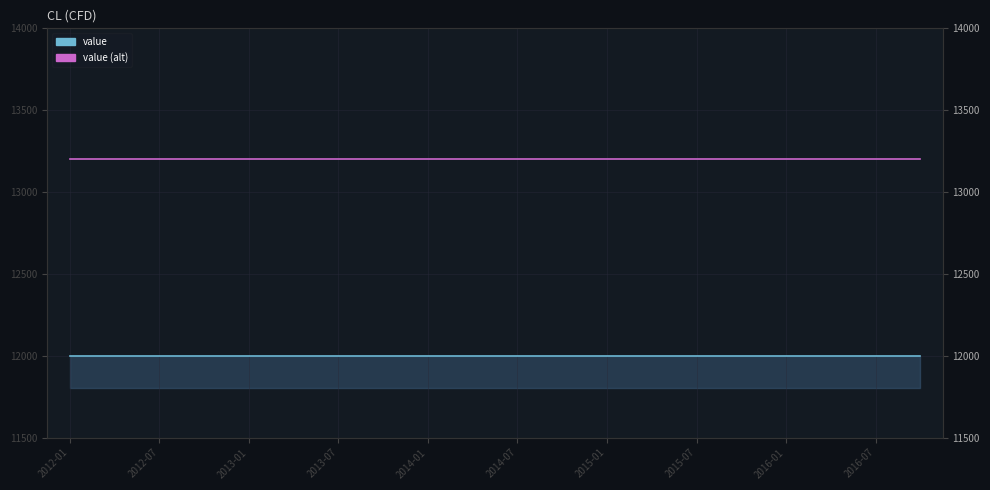

Is it true that value equals 12000 at 2013-07?

True